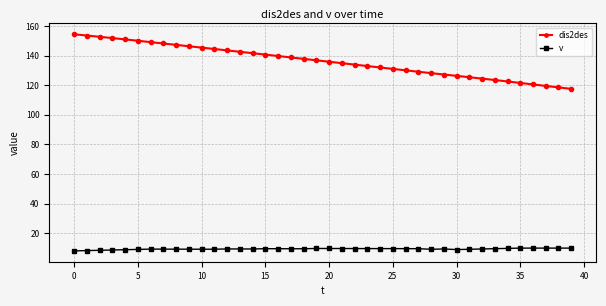

Which series has the largest total across all categories?

dis2des